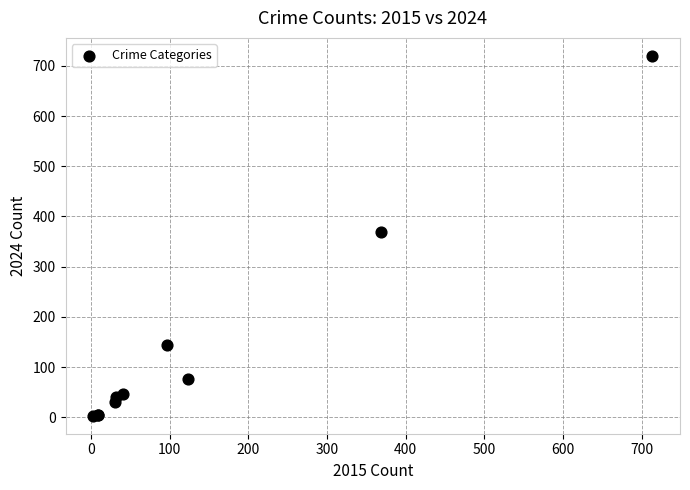

What Y value in the scatter plot is closest to 361?

369